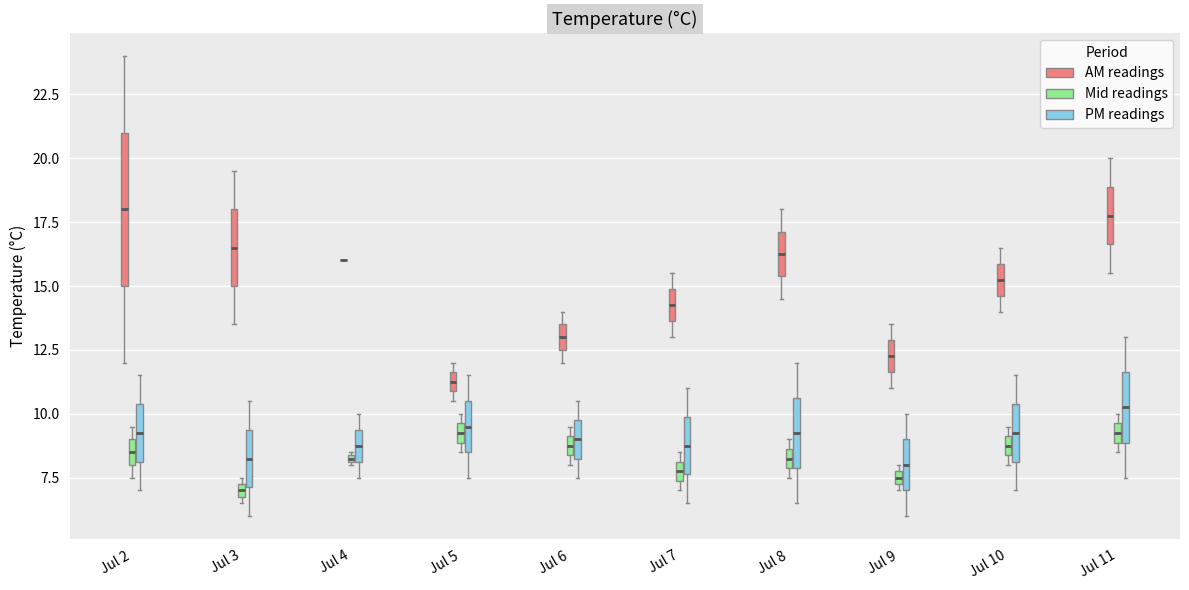

Where does the lower whisker of the box for Jul 4 (PM readings) end on the y-axis? The values are not printed on the chart, so give them approximately, as read against the axis.

7.5